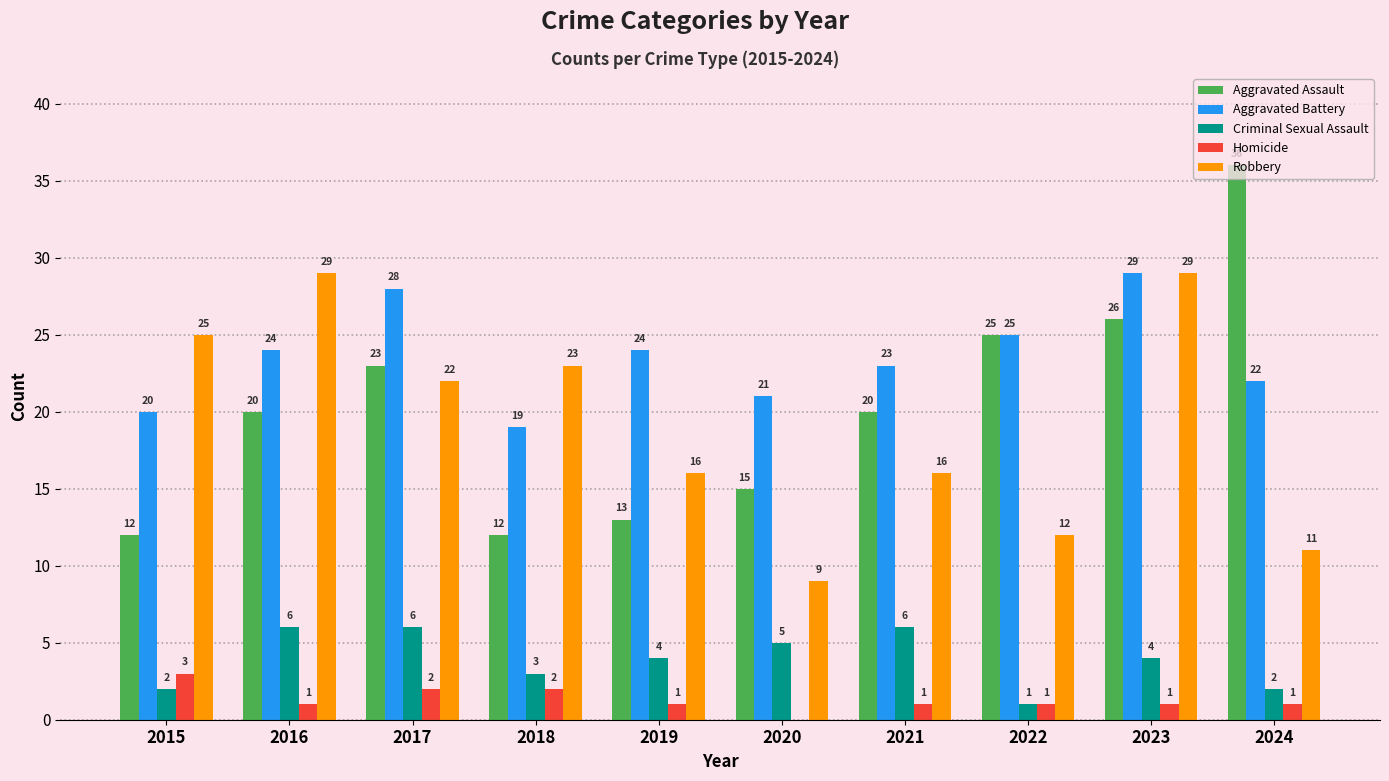

Reading left to right, transcribe all the data shown in this chart.

Aggravated Assault: 12	20	23	12	13	15	20	25	26	36
Aggravated Battery: 20	24	28	19	24	21	23	25	29	22
Criminal Sexual Assault: 2	6	6	3	4	5	6	1	4	2
Homicide: 3	1	2	2	1	0	1	1	1	1
Robbery: 25	29	22	23	16	9	16	12	29	11